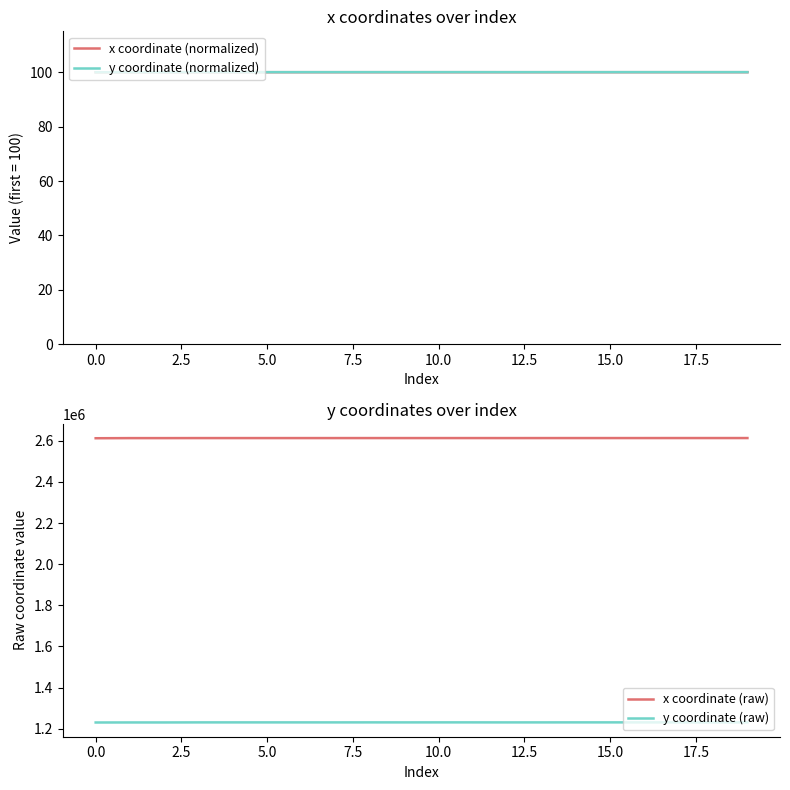

True or false: y coordinate (raw) and x coordinate (raw) intersect in this chart.

False